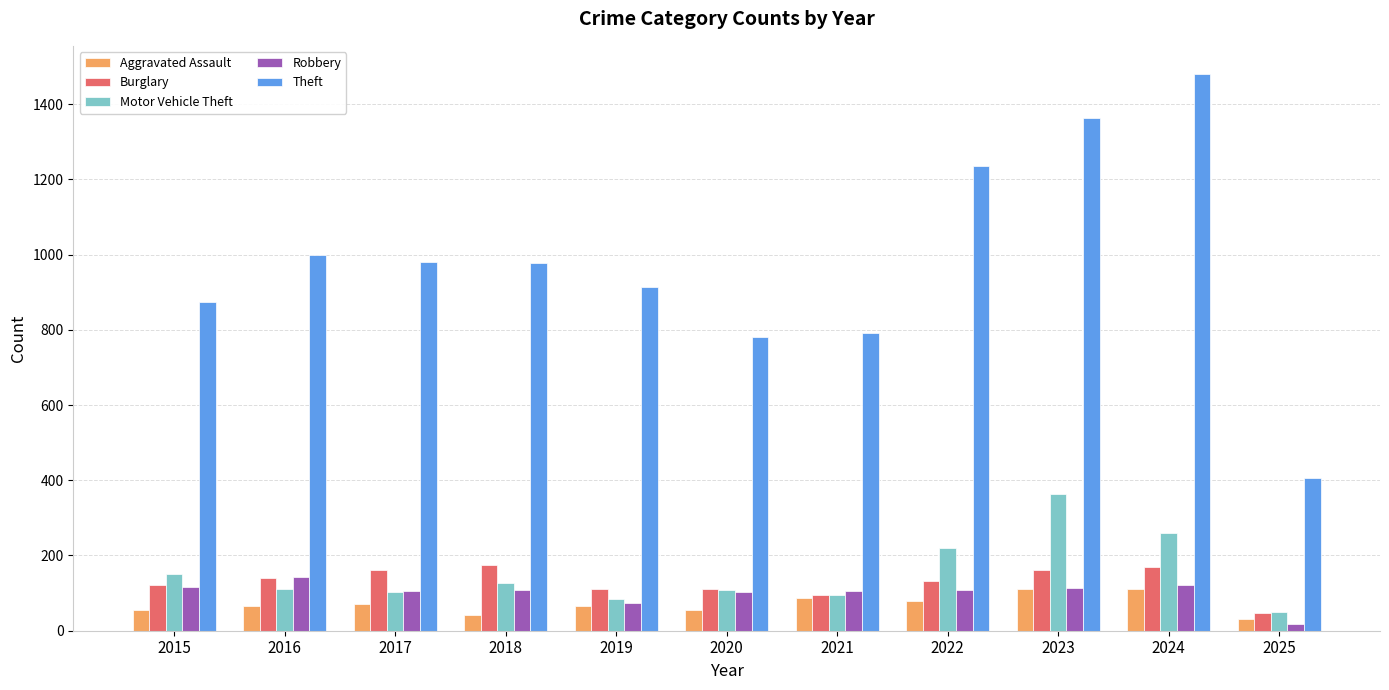

How many values in the Robbery series are below 107?

5